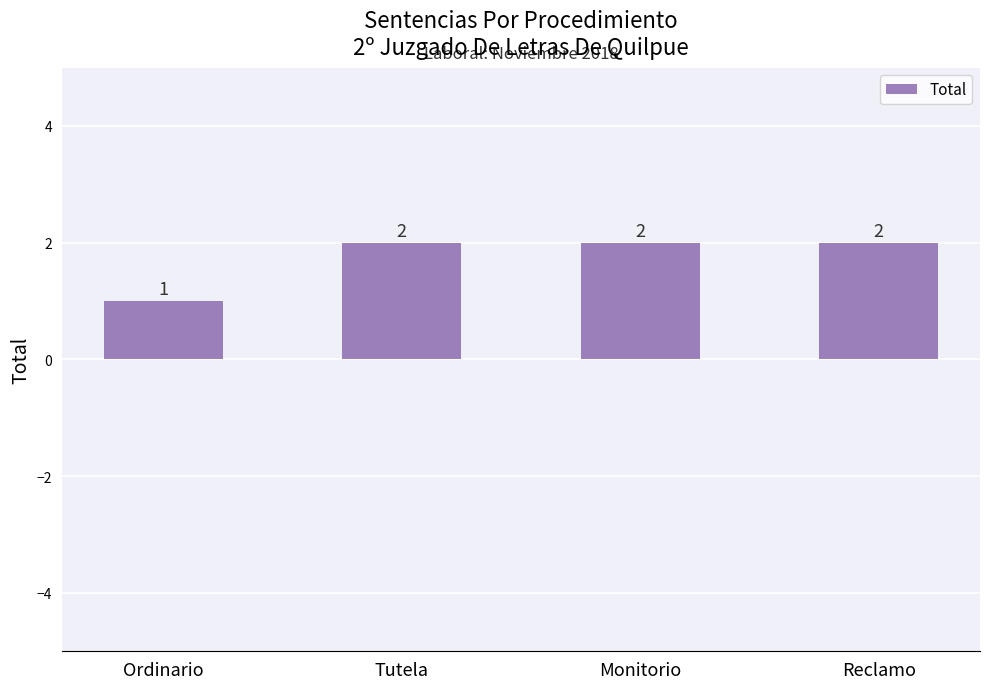

What is the approximate value at Tutela?

2